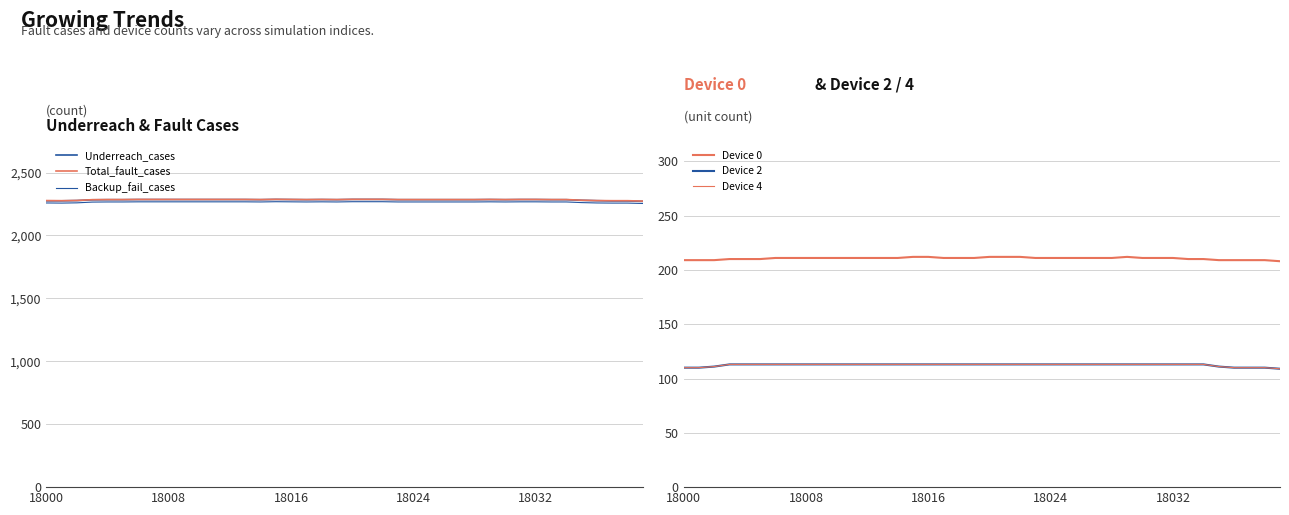

How many Device 4 values are between 113 and 114?

32